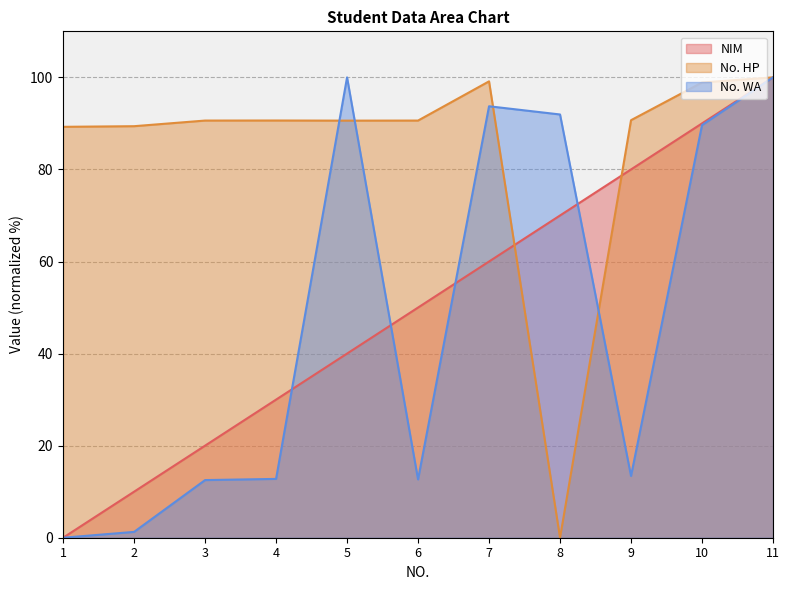

True or false: No. HP has a value of 39.7 at 7.

False